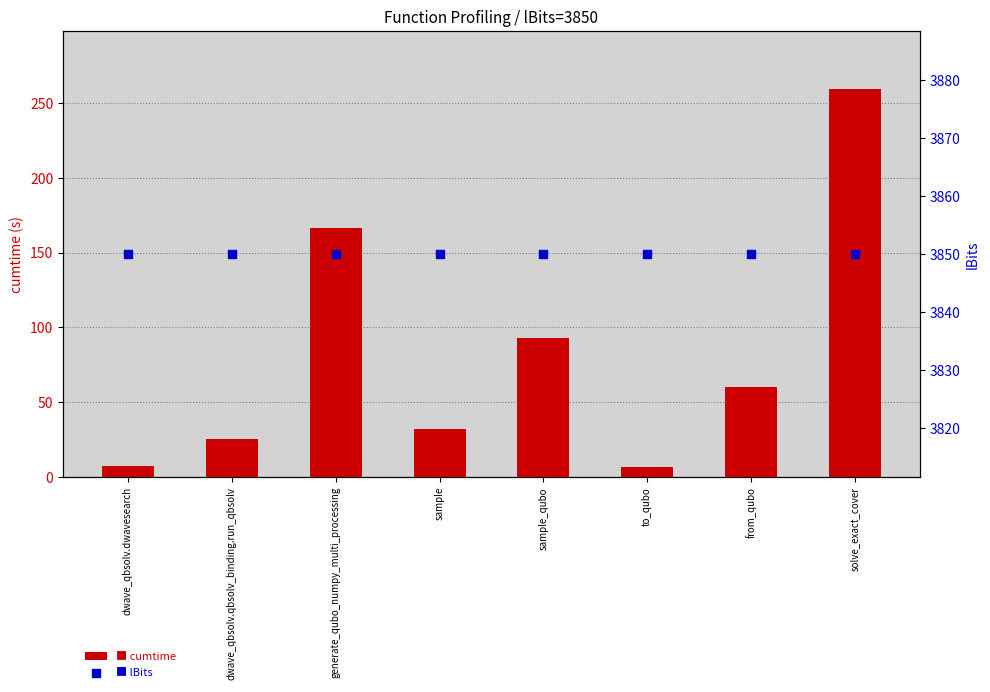

Which series reaches the minimum Y coordinate?

cumtime